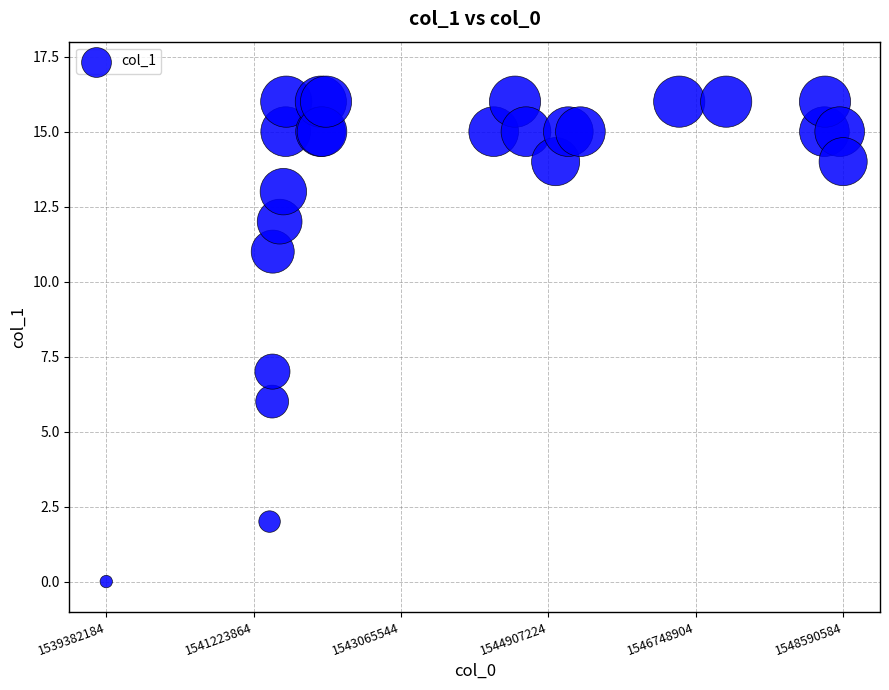

What Y value in the scatter plot is closest to 8?

7